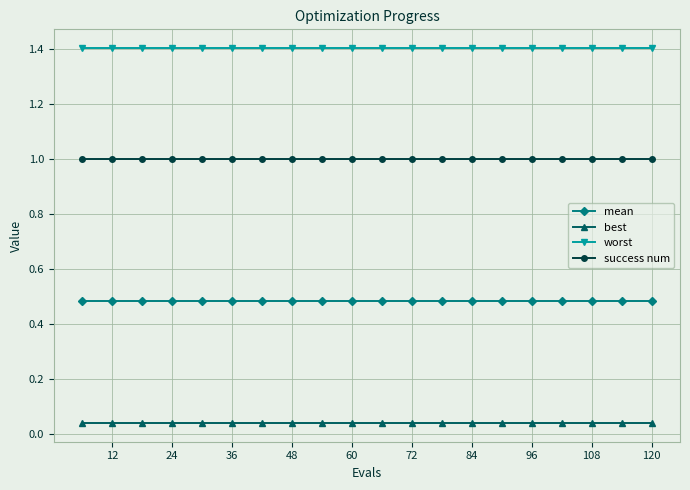

What is the minimum value for worst?

1.4